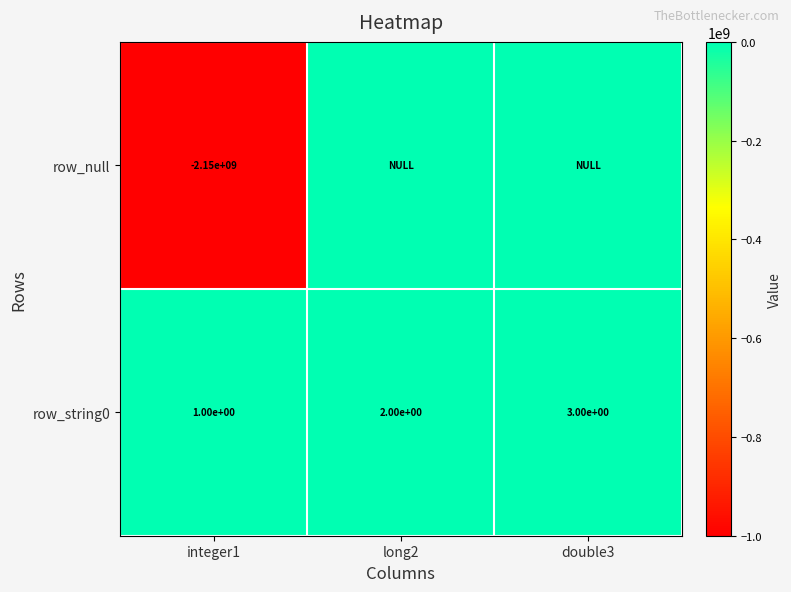

What is the greatest value displayed?

3